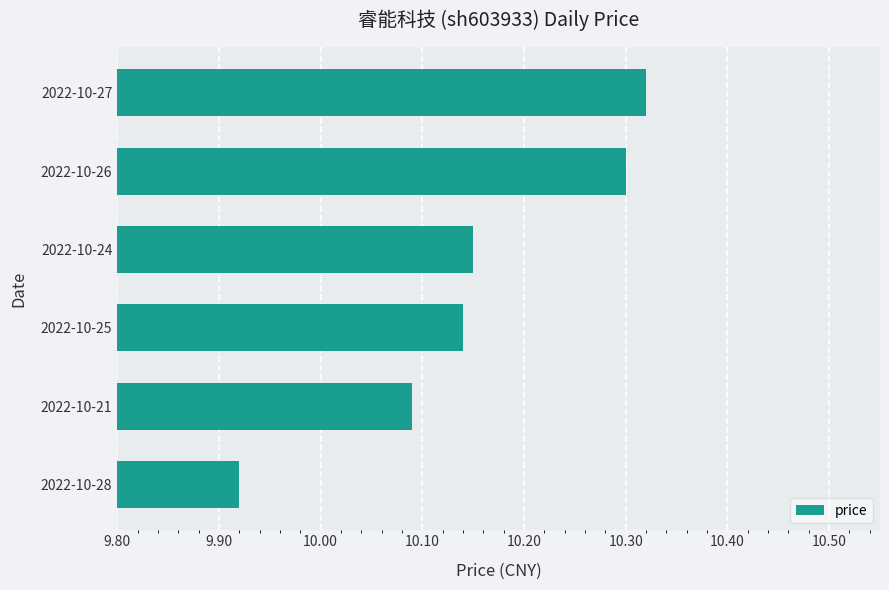

What is the ratio of the value at 2022-10-24 to the value at 2022-10-28?

1.0